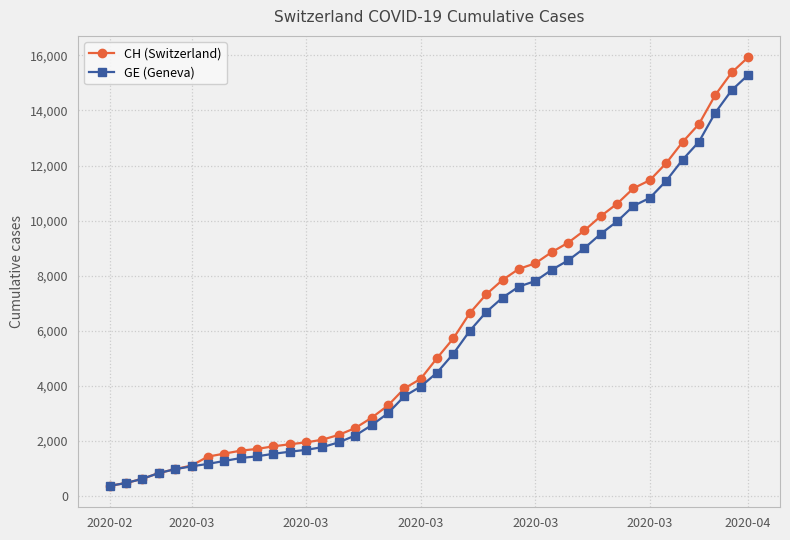

What is the highest value of the GE (Geneva) series?

15284